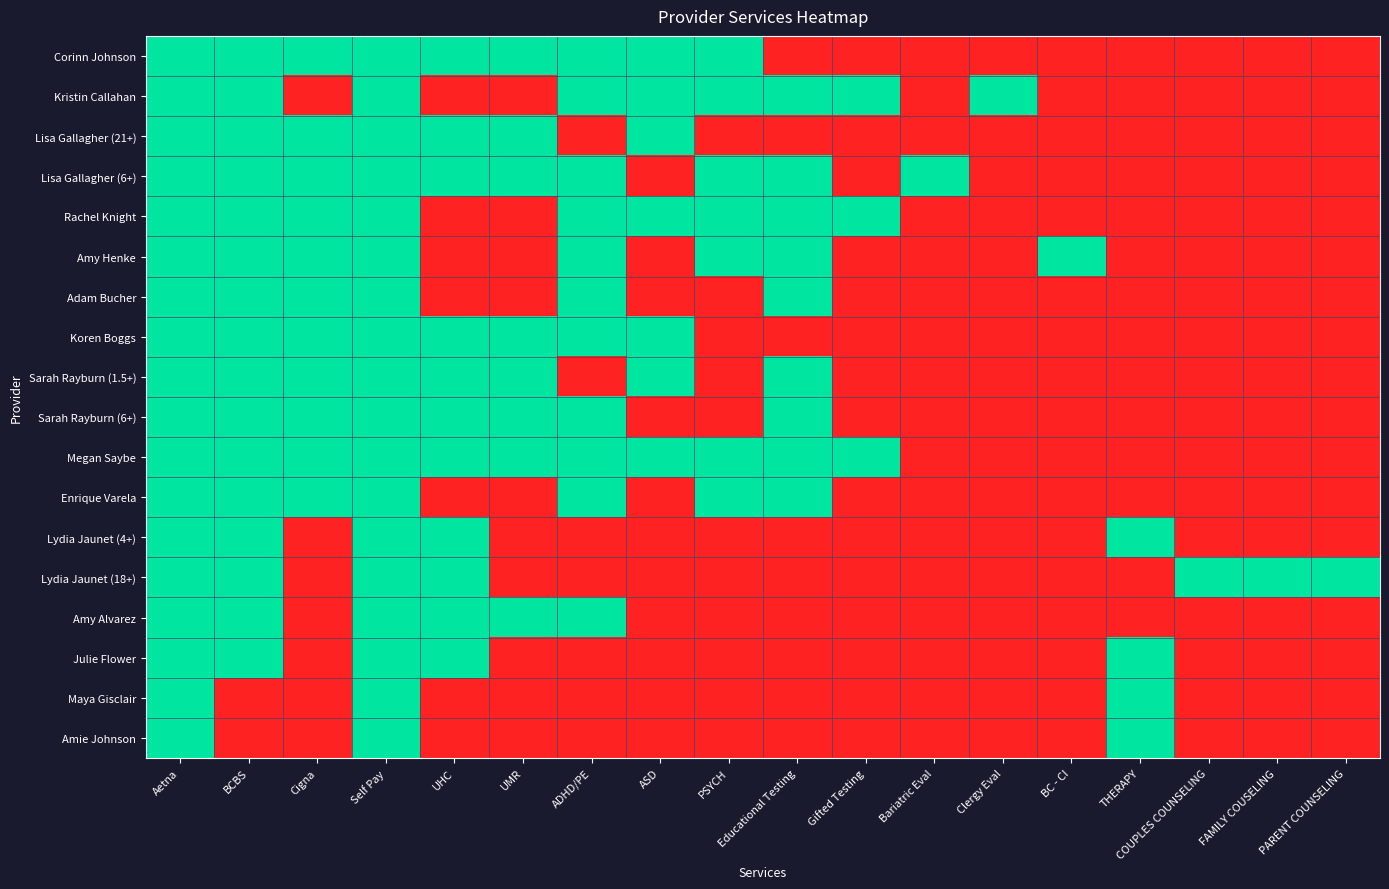

Which label corresponds to the largest value in the chart?

Aetna